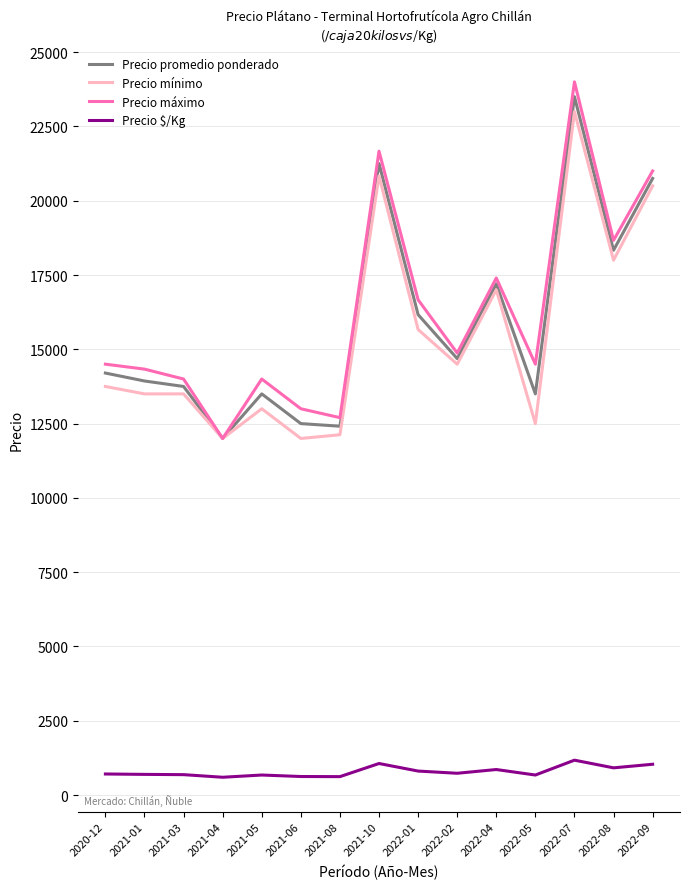

True or false: Precio $/Kg and Precio promedio ponderado intersect in this chart.

False